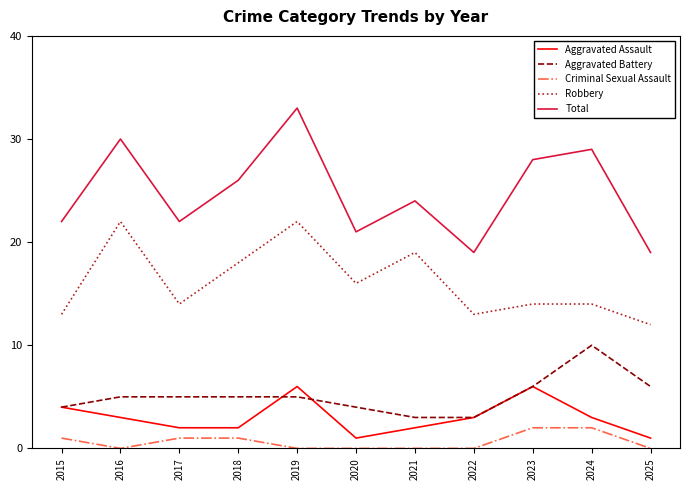

True or false: Aggravated Battery has a value of 10 at 2024.

True